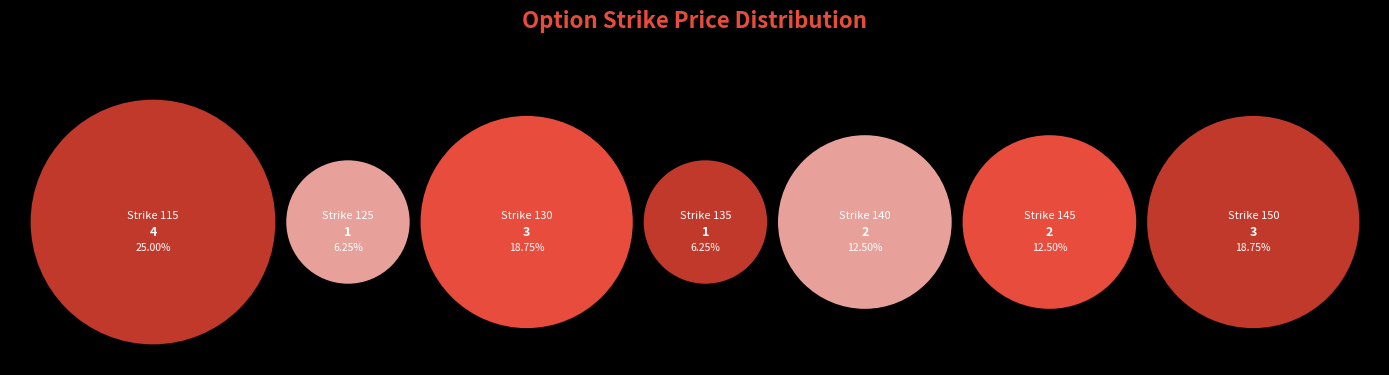

Count the number of slices in the pie.

7